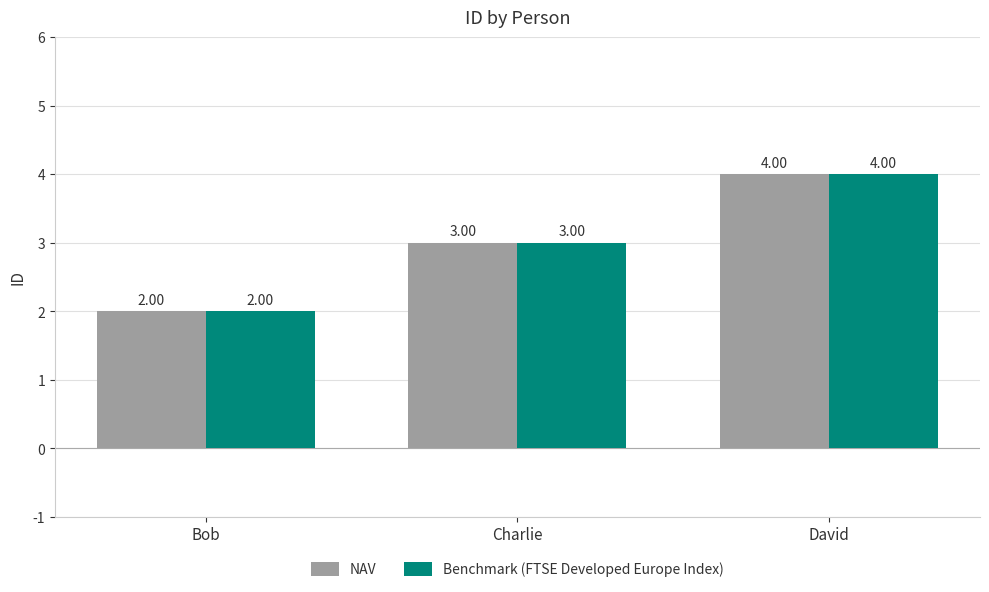

At which category does the chart reach its peak across all series?

David